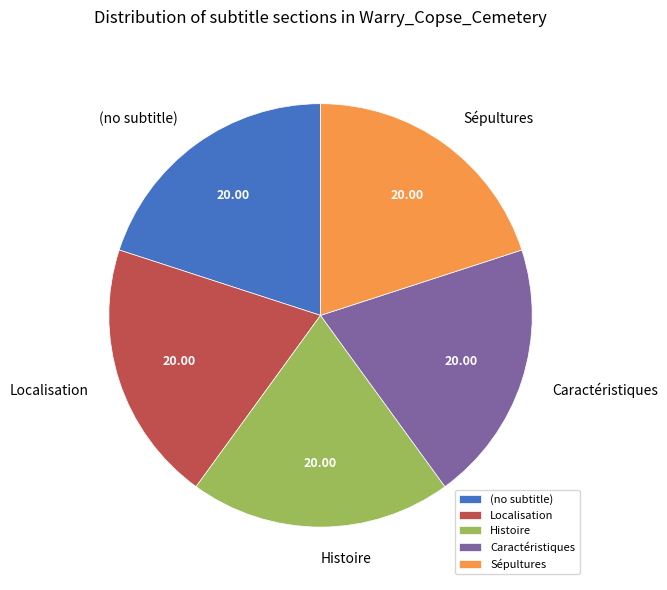

Does any single category account for the majority?

No